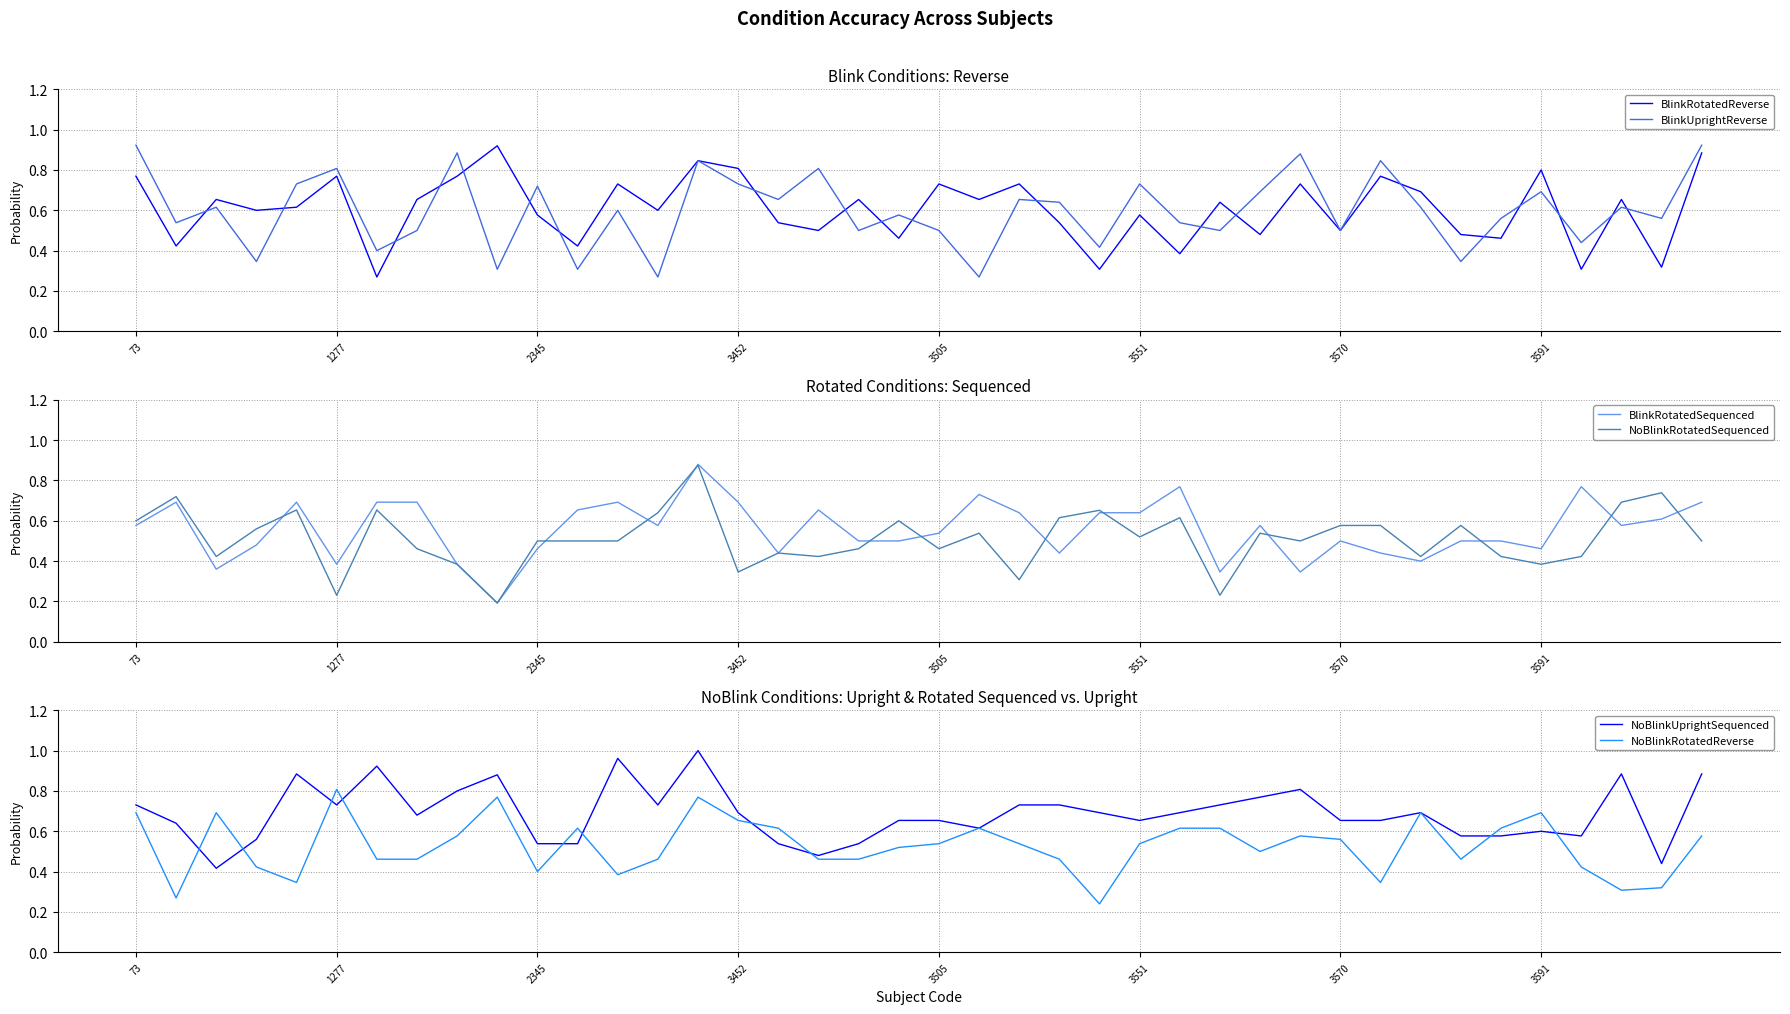

Is the value of NoBlinkUprightSequenced at 28 greater than the value of NoBlinkRotatedSequenced at 12?

Yes